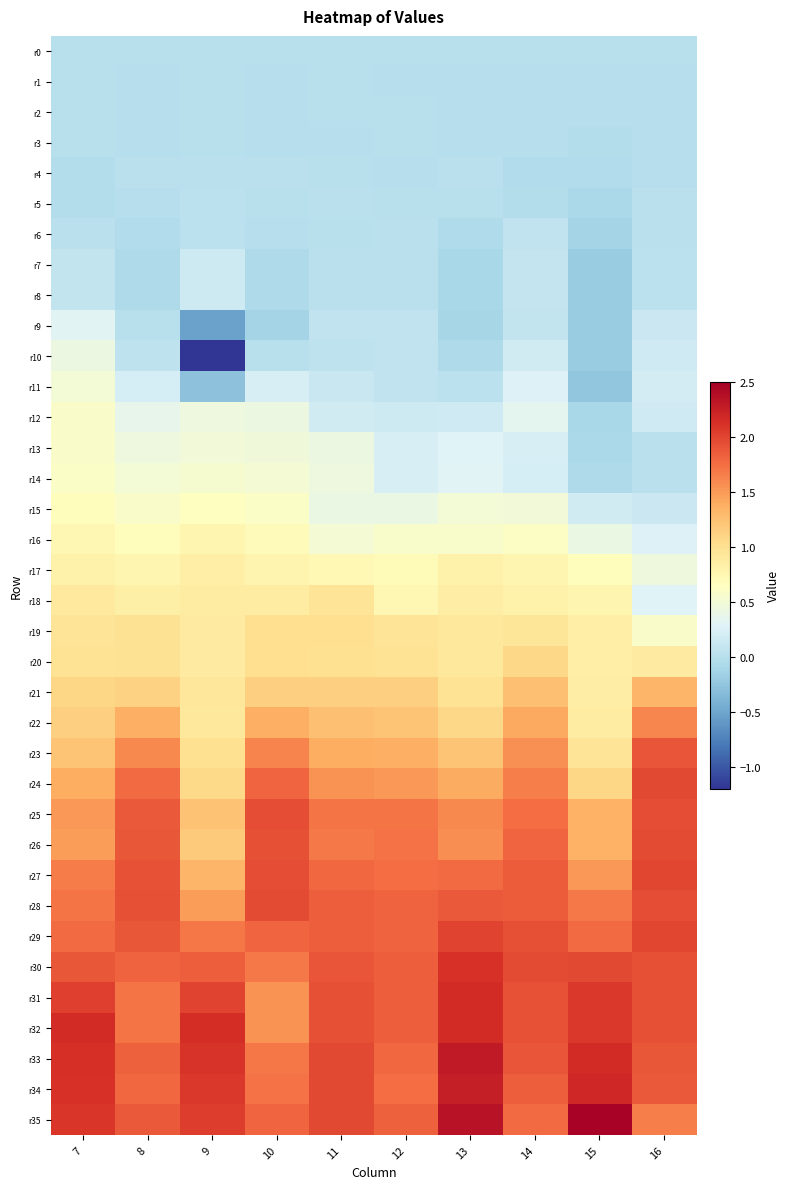

How many distinct data groups are displayed?

36